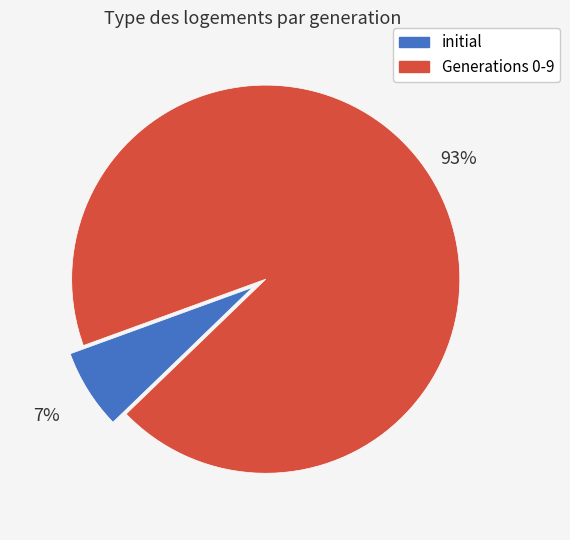

Does any single category account for the majority?

Yes